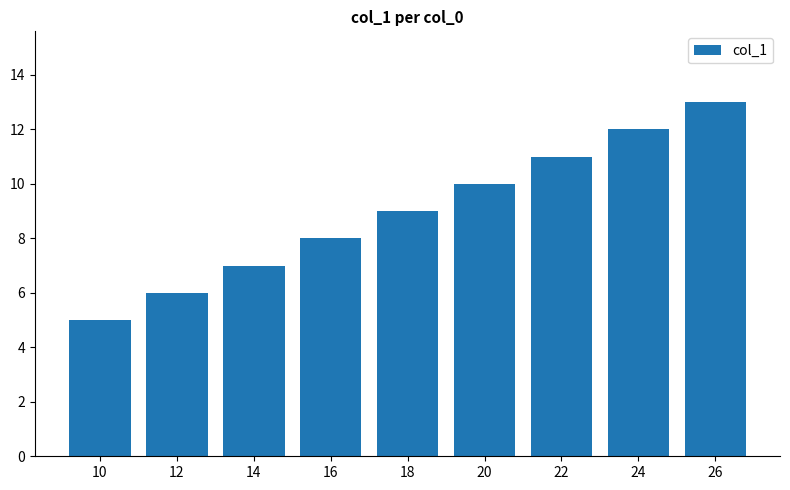

List the labels in order of value, largest first.

26, 24, 22, 20, 18, 16, 14, 12, 10